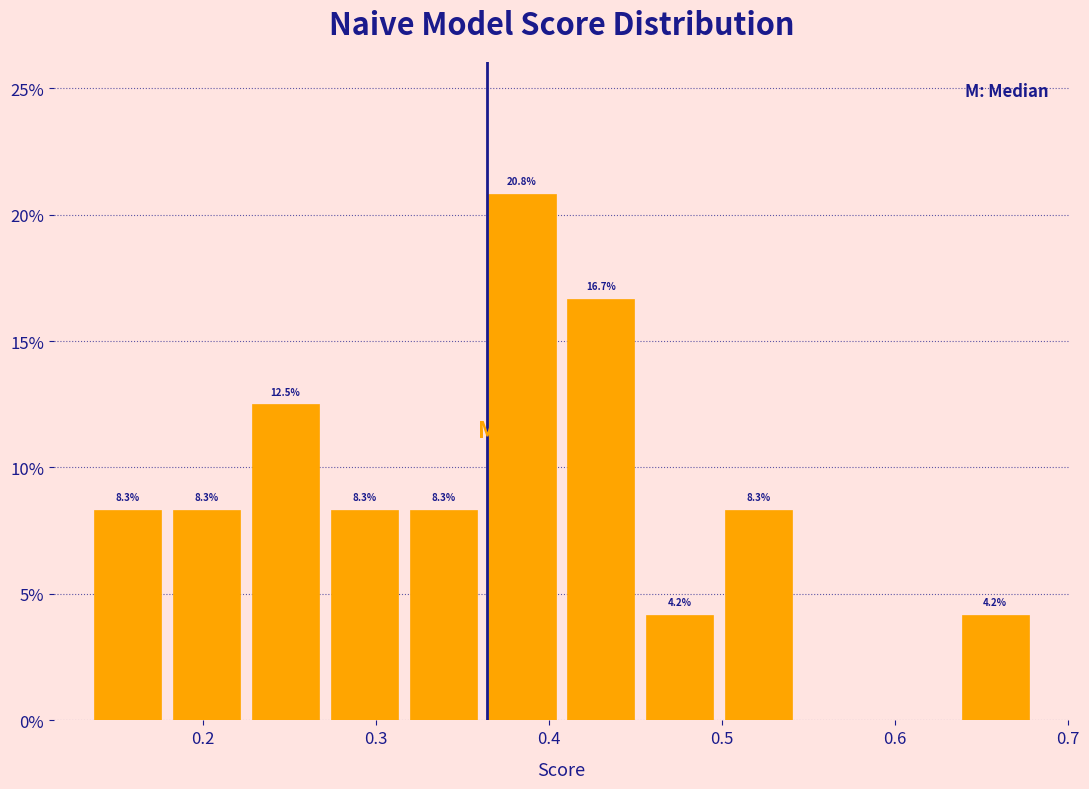

Over which range of the x-axis is the bar tallest?

0.36 to 0.41